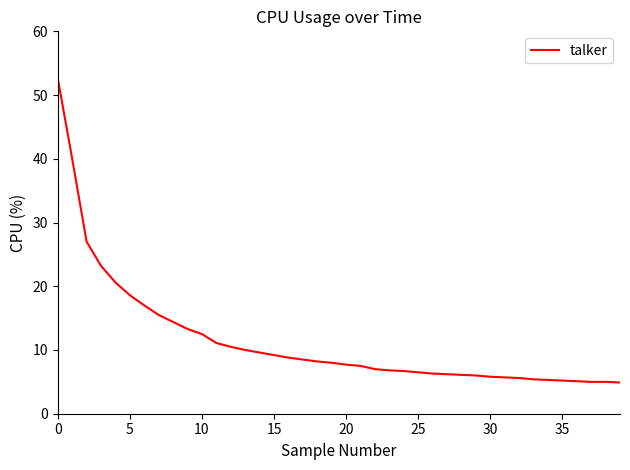

What is the maximum value shown in the chart?

52.6